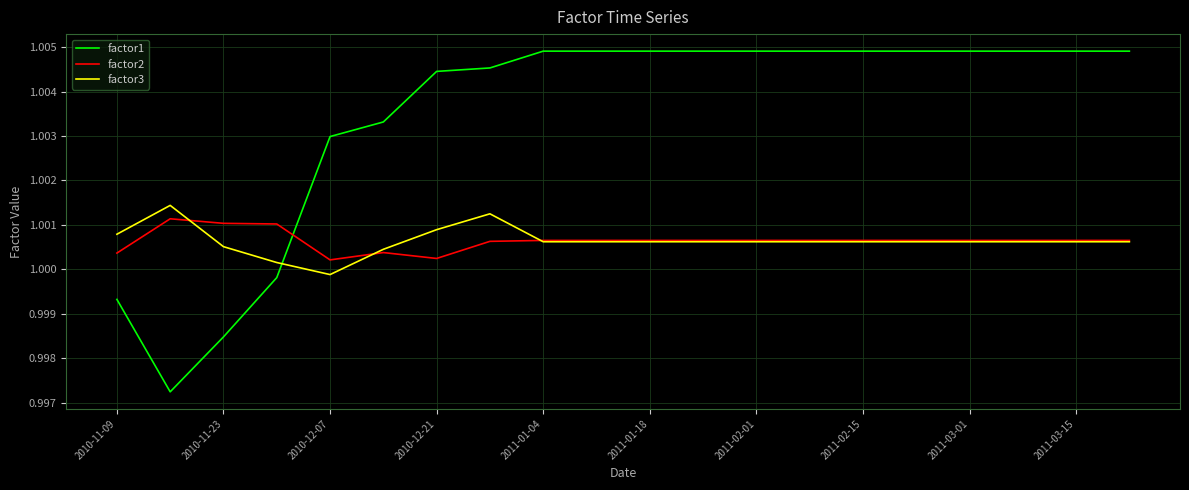

Count the number of data series in this chart.

3